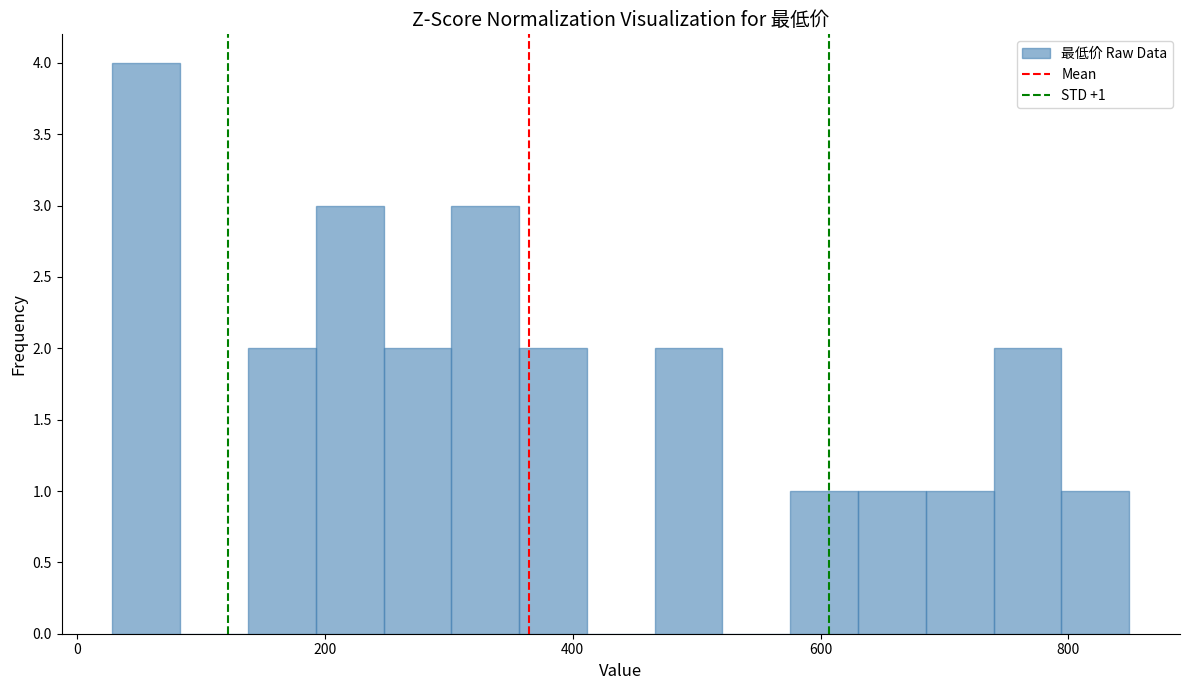

Around what value on the x-axis is the tallest bar? Give the approximate position of its centre, as read against the axis.

60